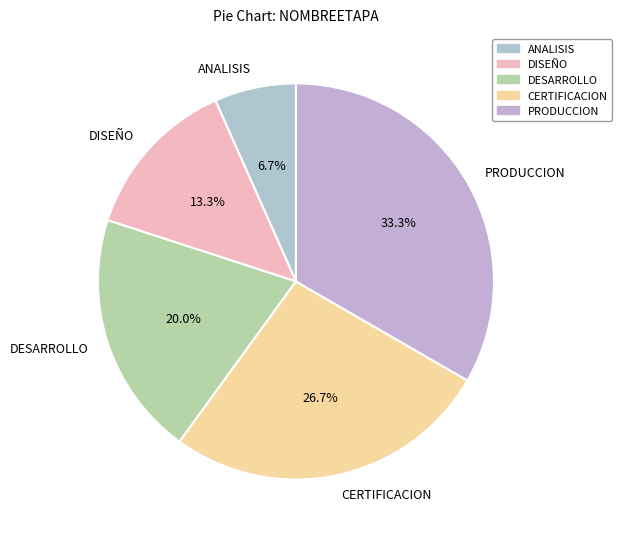

How many segments does this pie chart have?

5